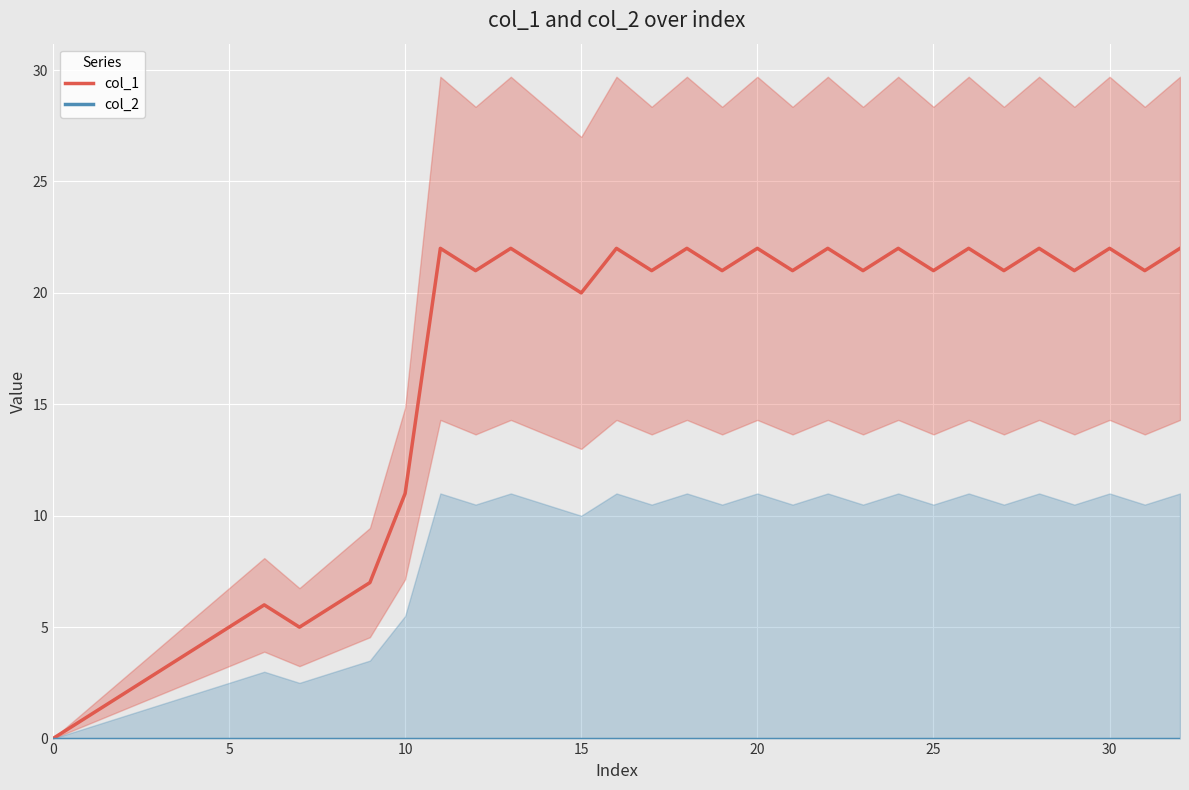

Between 10 and 24, which is larger?

24